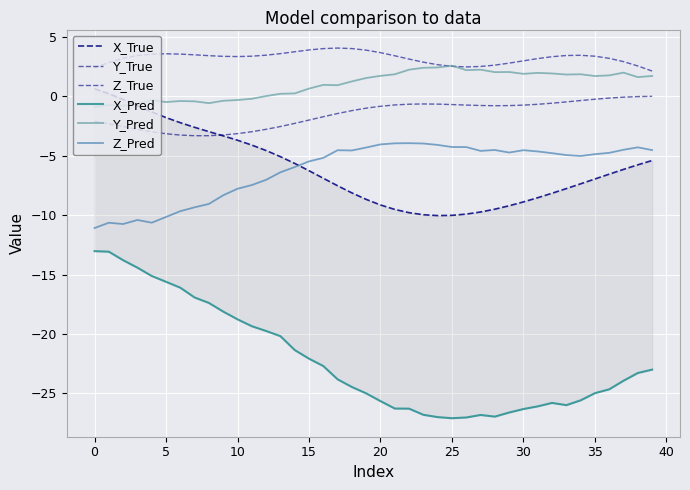

Reading left to right, transcribe all the data shown in this chart.

X_True: 0.6	0.2	-0.3	-0.8	-1.3	-1.8	-2.2	-2.6	-3.0	-3.3	-3.7	-4.1	-4.6	-5.1	-5.7	-6.3	-6.9	-7.5	-8.1	-8.7	-9.2	-9.5	-9.8	-10.0	-10.0	-10.0	-9.9	-9.7	-9.5	-9.2	-8.9	-8.5	-8.2	-7.8	-7.4	-7.0	-6.6	-6.2	-5.8	-5.4
Y_True: -2.1	-2.3	-2.6	-2.8	-3.0	-3.2	-3.3	-3.3	-3.3	-3.3	-3.2	-3.0	-2.8	-2.6	-2.3	-2.0	-1.7	-1.5	-1.2	-1.0	-0.8	-0.7	-0.7	-0.7	-0.7	-0.7	-0.7	-0.8	-0.8	-0.8	-0.8	-0.7	-0.6	-0.5	-0.4	-0.3	-0.2	-0.1	-0.0	-0.0
Z_True: 2.4	2.8	3.2	3.4	3.5	3.6	3.5	3.5	3.4	3.3	3.3	3.4	3.4	3.6	3.7	3.9	4.0	4.0	4.0	3.9	3.7	3.4	3.1	2.9	2.6	2.5	2.5	2.5	2.6	2.8	3.0	3.2	3.3	3.4	3.4	3.4	3.2	2.9	2.5	2.1
X_Pred: -13.0	-13.1	-13.8	-14.4	-15.1	-15.6	-16.1	-16.9	-17.4	-18.1	-18.8	-19.3	-19.8	-20.2	-21.4	-22.1	-22.7	-23.8	-24.5	-25.0	-25.6	-26.3	-26.3	-26.8	-27.0	-27.1	-27.0	-26.8	-27.0	-26.6	-26.3	-26.1	-25.8	-26.0	-25.6	-25.0	-24.7	-23.9	-23.3	-23.0
Y_Pred: -0.9	-0.7	-0.8	-0.6	-0.3	-0.5	-0.4	-0.4	-0.6	-0.4	-0.3	-0.2	0.0	0.2	0.2	0.6	0.9	0.9	1.2	1.5	1.7	1.8	2.2	2.4	2.4	2.6	2.2	2.2	2.0	2.0	1.9	2.0	1.9	1.8	1.8	1.7	1.7	2.0	1.6	1.7
Z_Pred: -11.1	-10.6	-10.8	-10.4	-10.6	-10.2	-9.7	-9.3	-9.1	-8.3	-7.8	-7.5	-7.0	-6.4	-6.0	-5.5	-5.2	-4.5	-4.6	-4.3	-4.1	-4.0	-4.0	-4.0	-4.1	-4.3	-4.3	-4.6	-4.5	-4.7	-4.5	-4.6	-4.8	-5.0	-5.0	-4.9	-4.8	-4.5	-4.3	-4.5